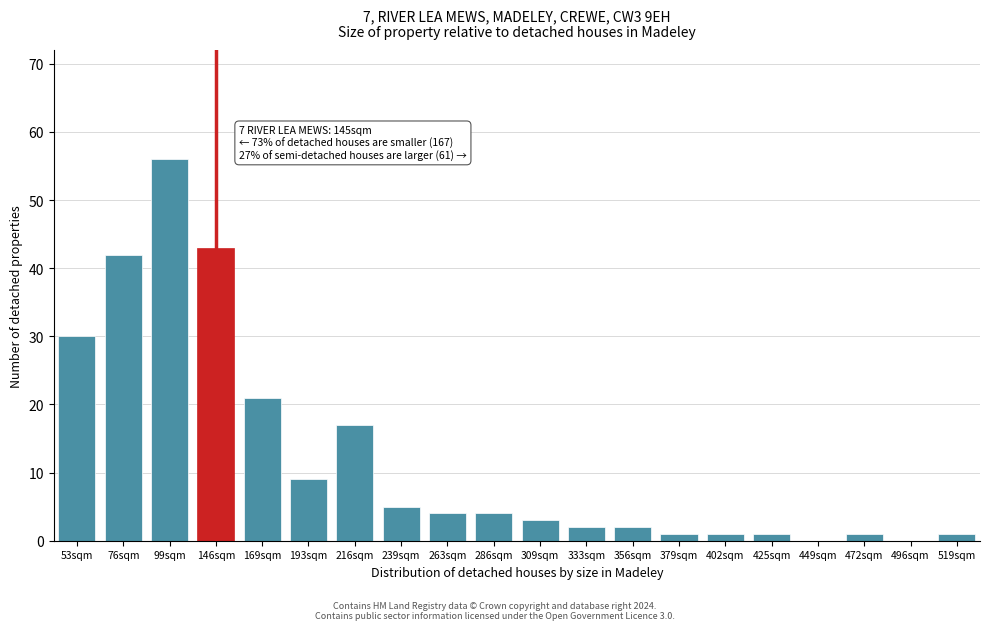

Reading left to right, transcribe all the data shown in this chart.

53sqm=30	76sqm=42	99sqm=56	146sqm=43	169sqm=21	193sqm=9	216sqm=17	239sqm=5	263sqm=4	286sqm=4	309sqm=3	333sqm=2	356sqm=2	379sqm=1	402sqm=1	425sqm=1	449sqm=0	472sqm=1	496sqm=0	519sqm=1